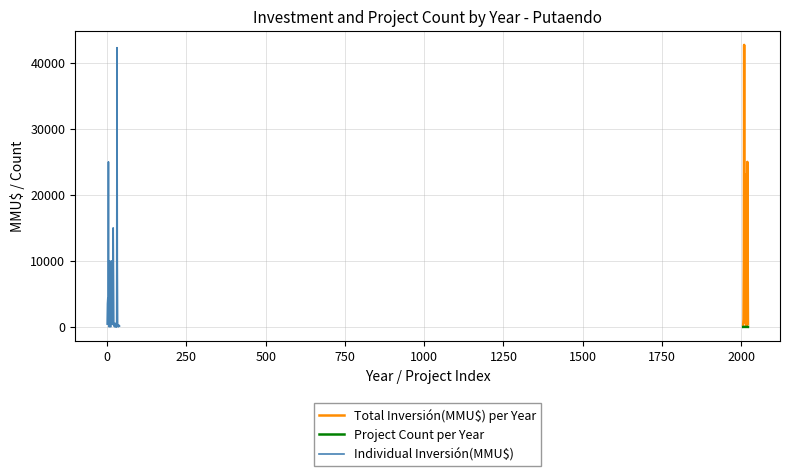

What is the difference between the values at 33 and 16?

6321